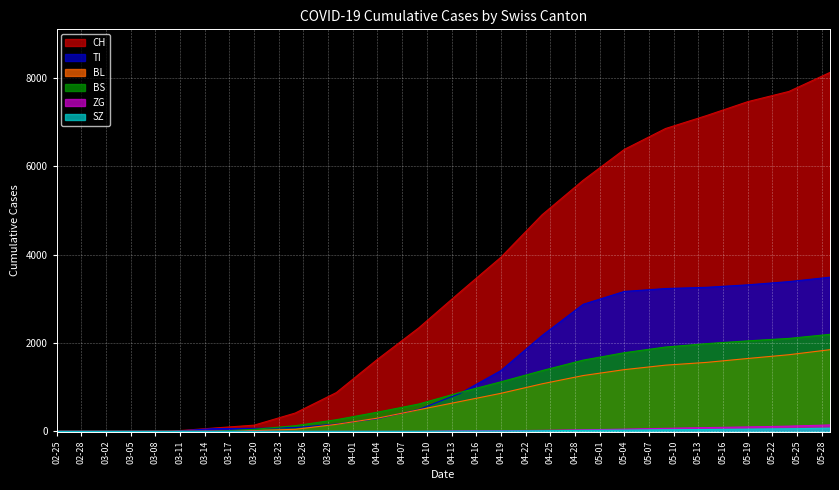

List the series in order of their peak value, highest first.

CH, TI, BS, BL, ZG, SZ